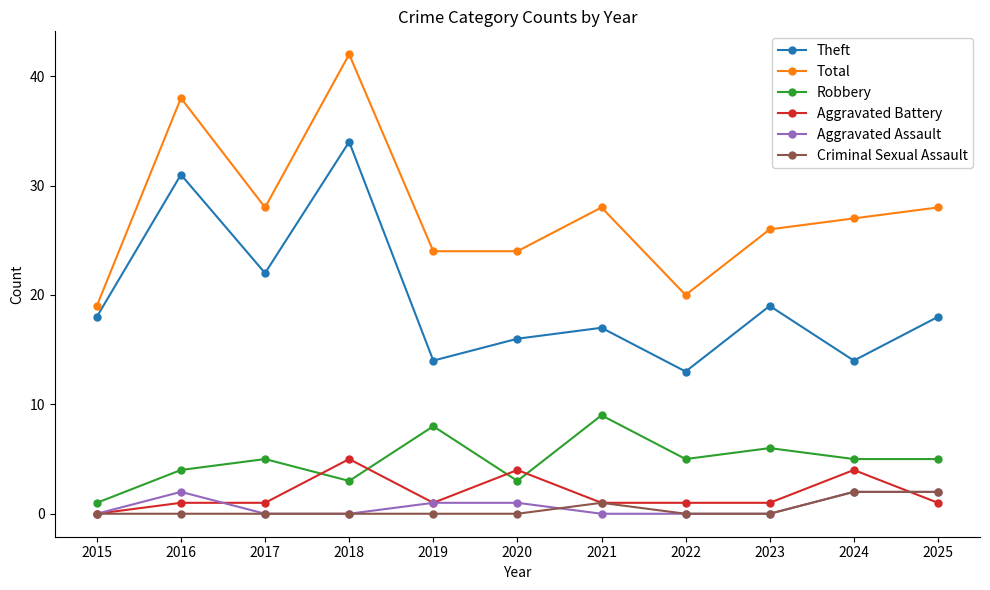

Which series has the largest range (max minus min)?

Total